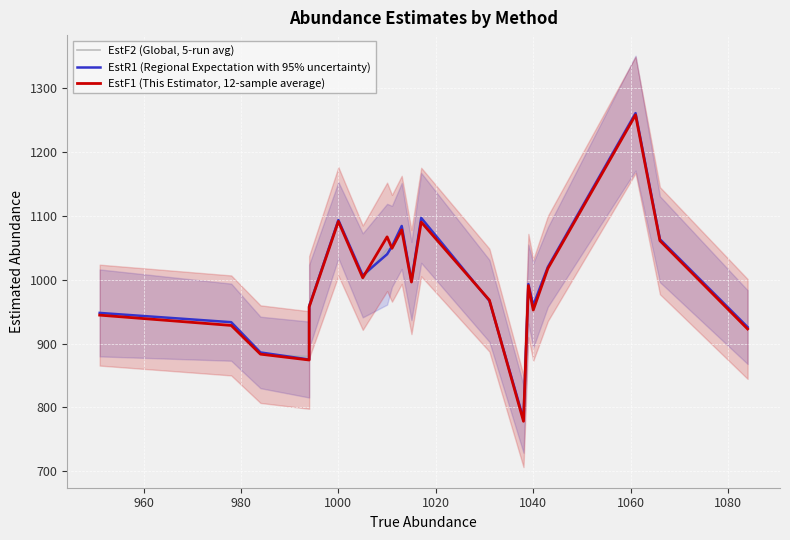

The value of EstF2 (Global, 5-run avg) at 16 is 368.2. True or false?

False